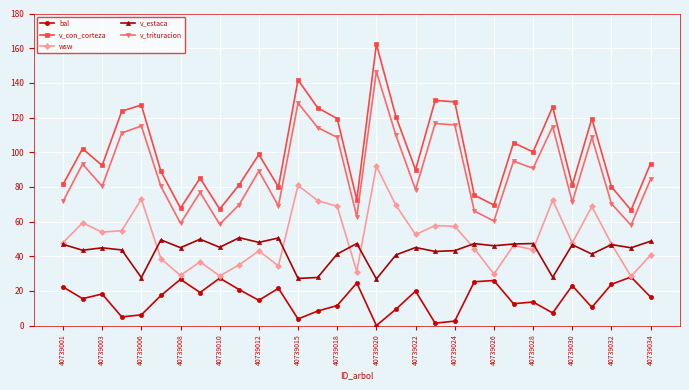

Rank the series by their maximum value, from highest to lowest.

v_con_corteza, v_trituracion, wsw, v_estaca, bal